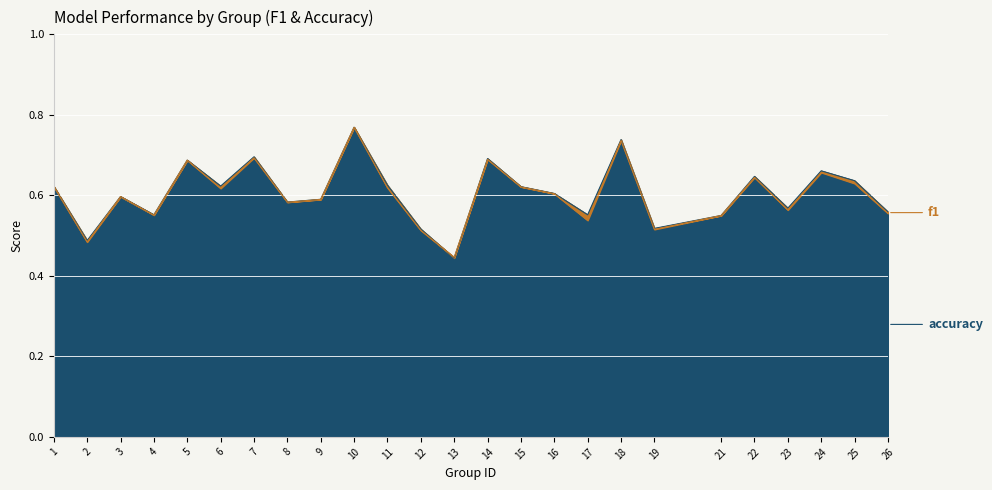

What is the smallest value displayed?

0.4